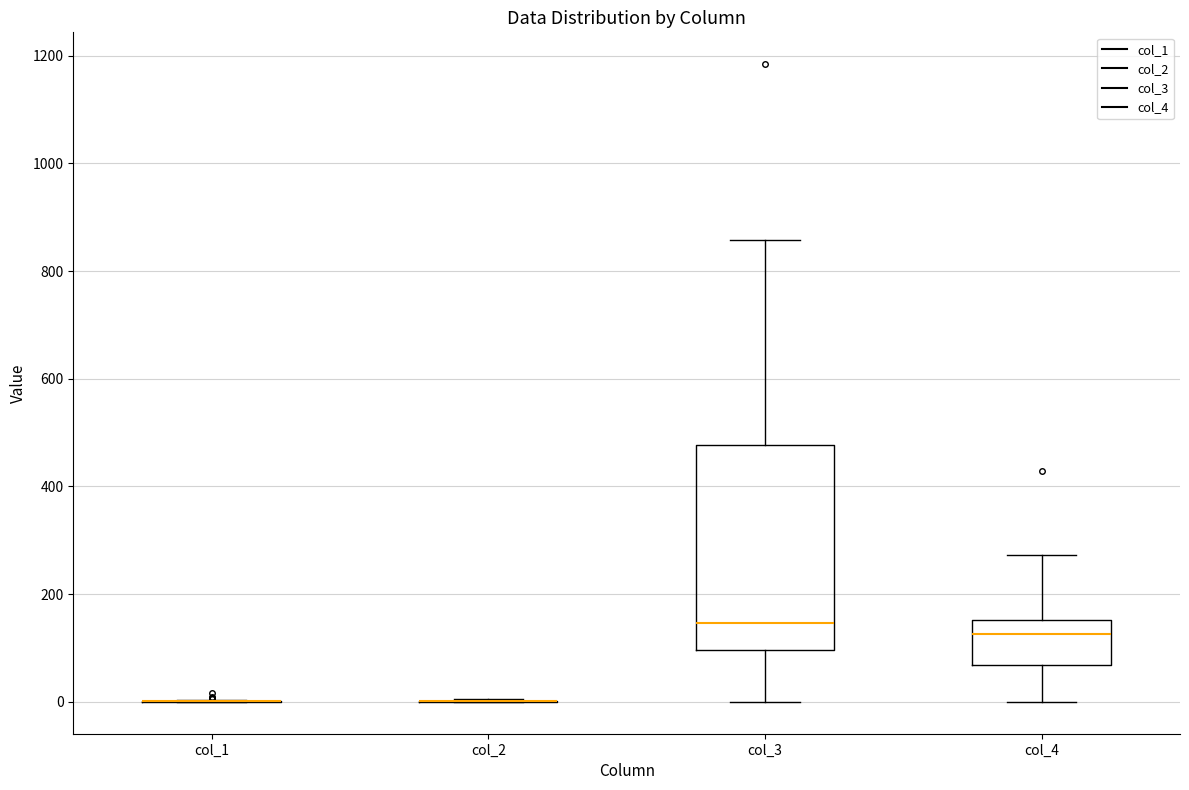

Comparing the boxes themselves (not the whiskers), which one is the tallest?

col_3